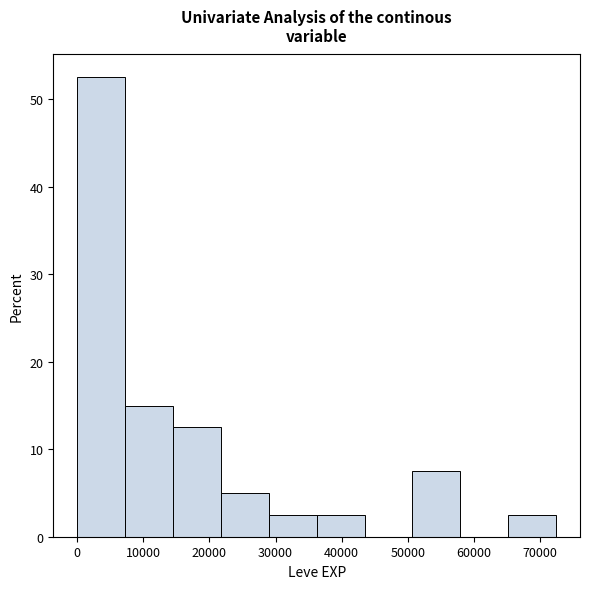

What is the height of the bar covering 14000 to 22000 on the x-axis? Neither the bar edges nor the heights are printed on the chart, so give them approximately, as read against the axes.

13